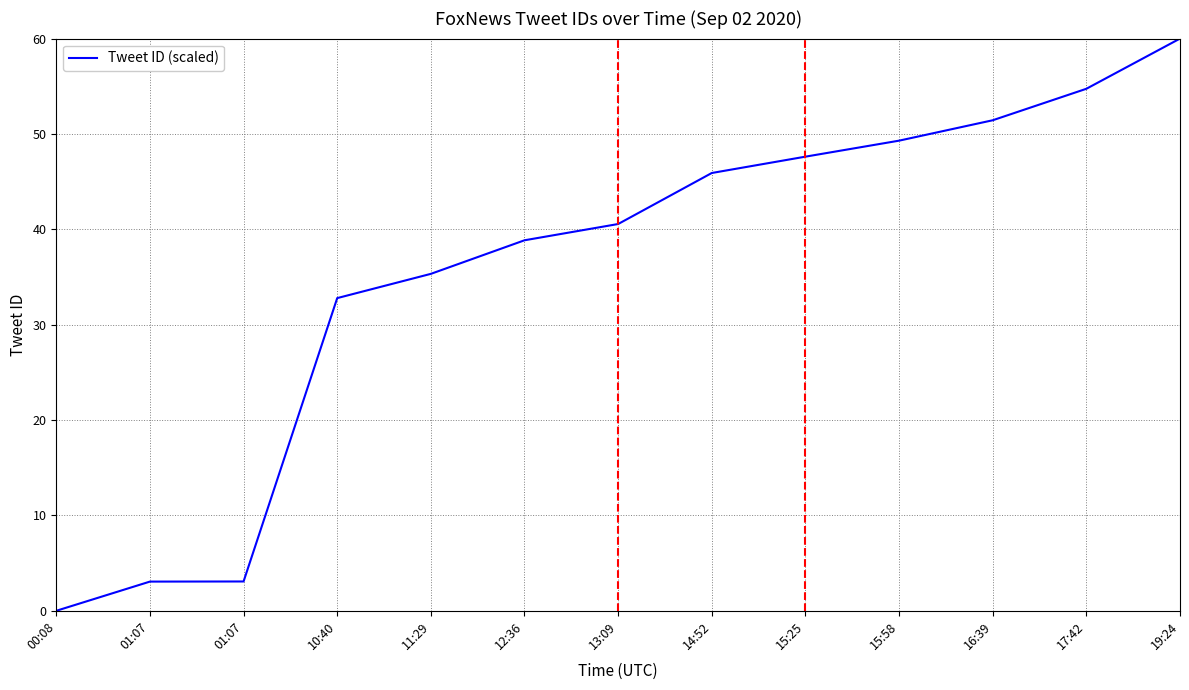

The chart shows a value of 22.0 at 17:42. True or false?

False